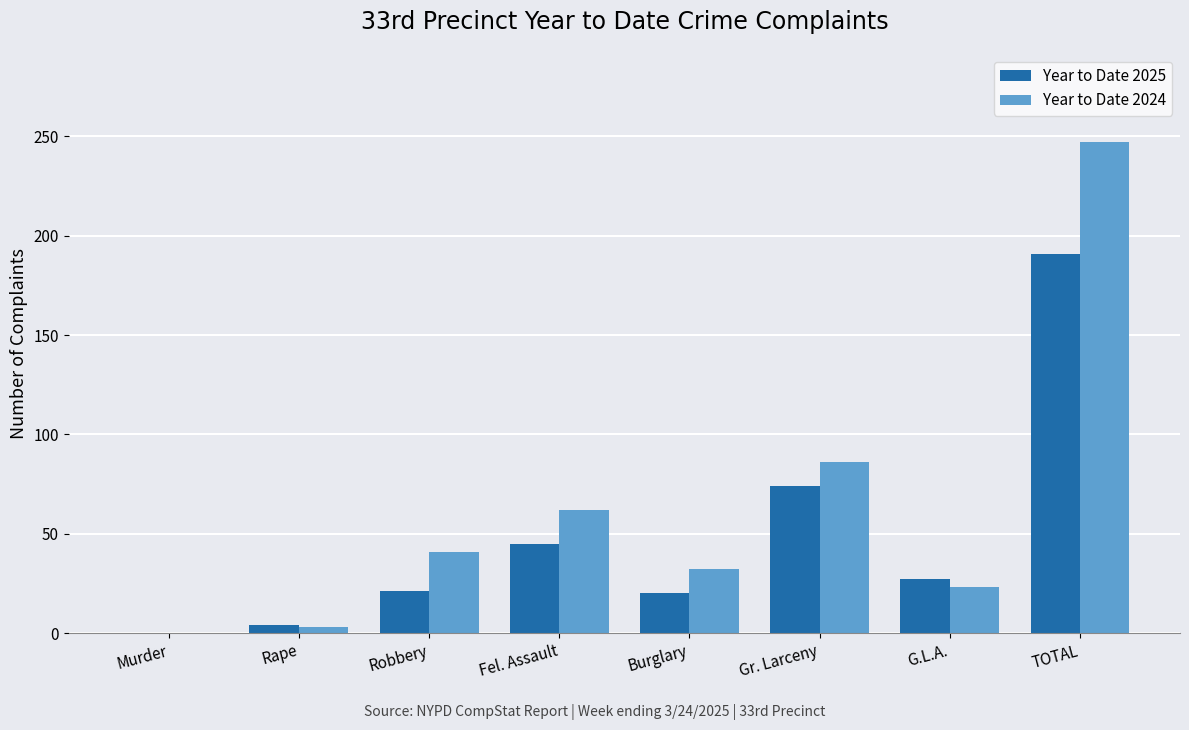

What is the sum of the Year to Date 2025 values at Fel. Assault and Gr. Larceny?

119